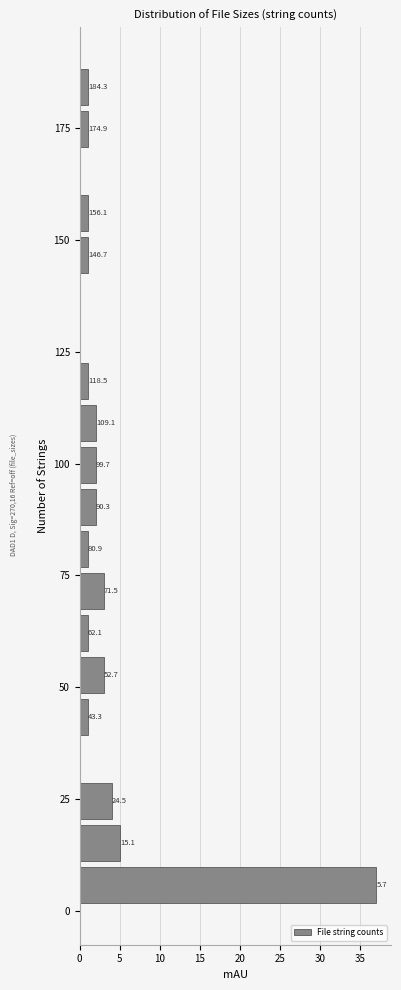

Around what value on the y-axis is the longest bar? Give the approximate position of its centre, as read against the axis.

5